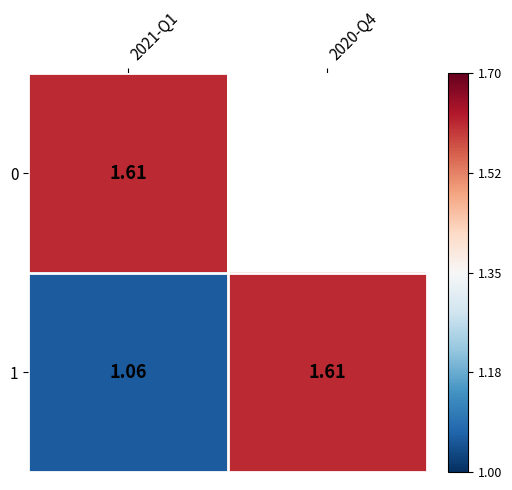

Is the value of 0 at 2021-Q1 greater than the value of 1 at 2021-Q1?

Yes